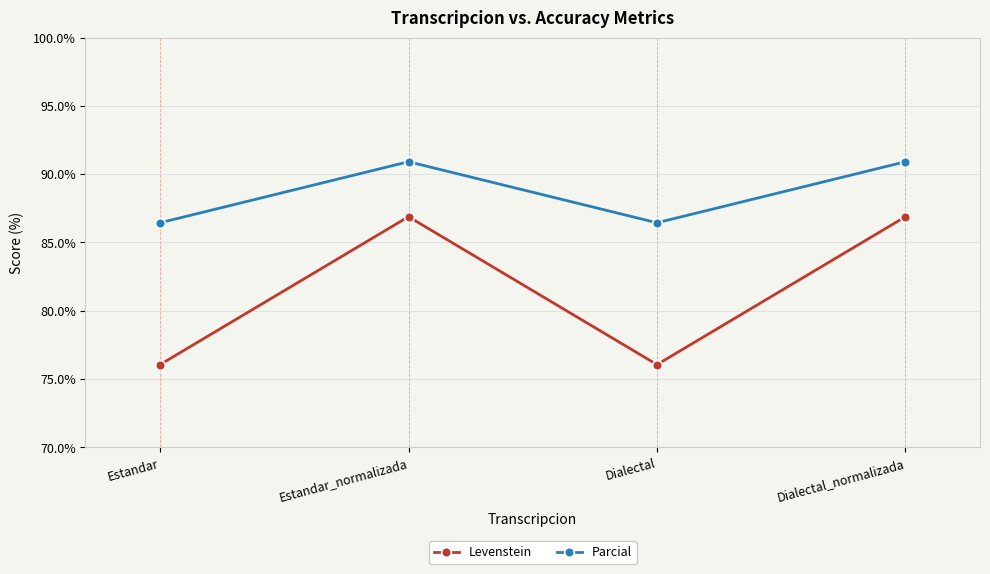

What is the total value across all series at Dialectal_normalizada?

177.8